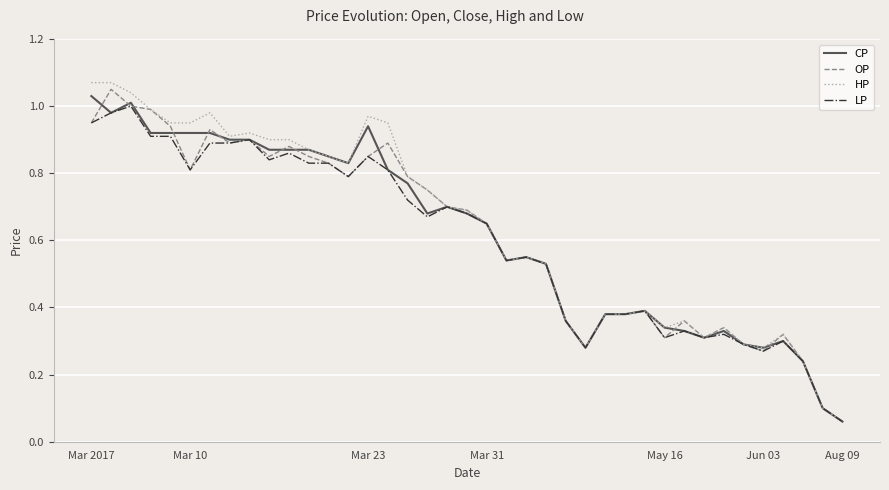

Which series has the largest range (max minus min)?

HP